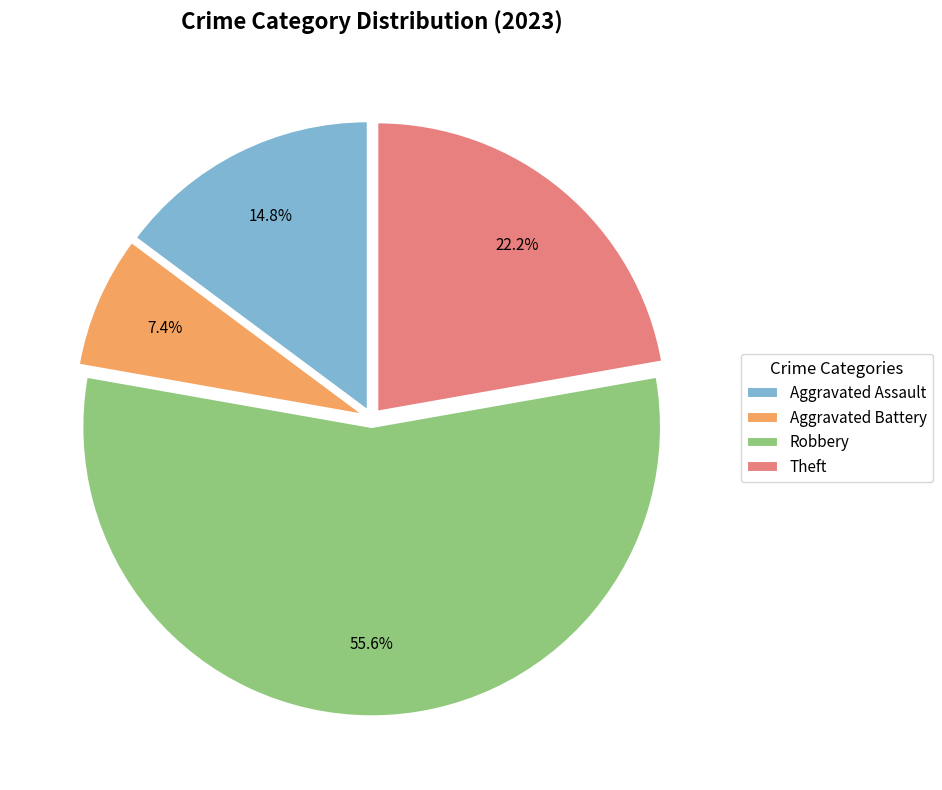

What is the largest slice in the pie chart?

Robbery